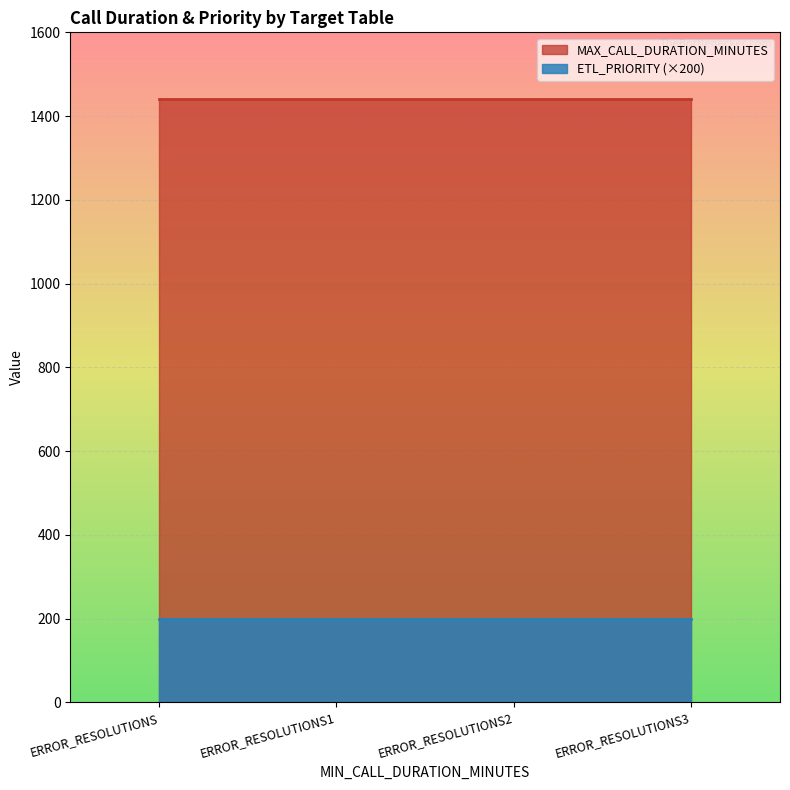

What is the label of the 3rd point from the right?

ERROR_RESOLUTIONS1